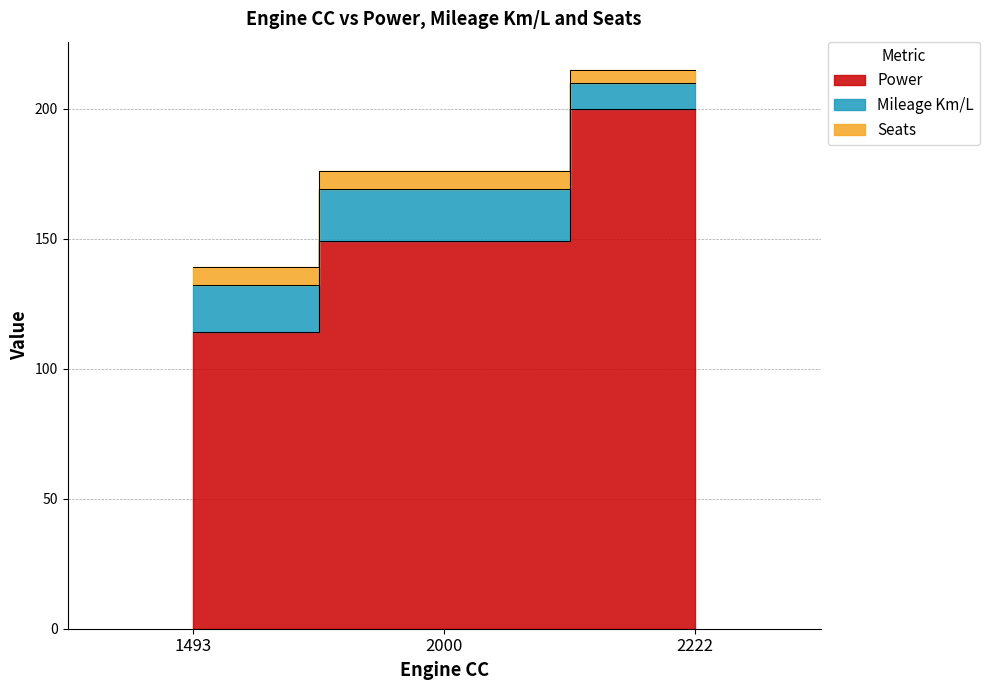

Which label corresponds to the largest value in the chart?

2222